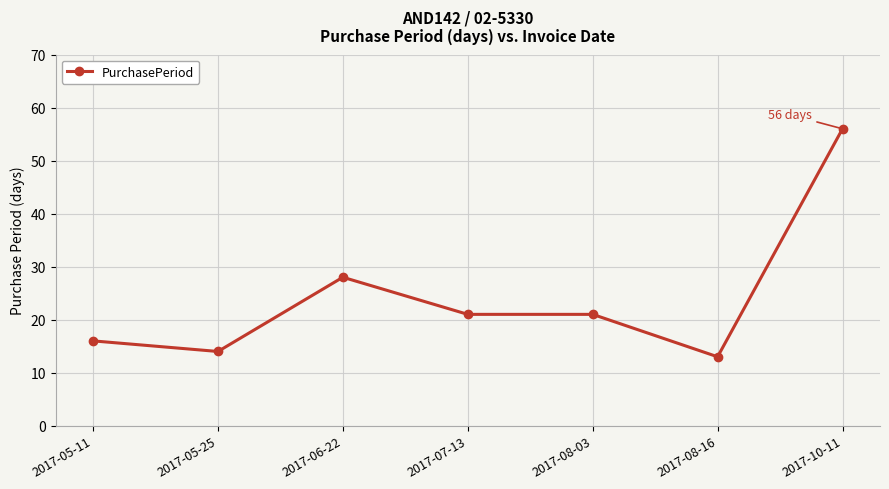

Which category has the lowest value across all series?

2017-08-16